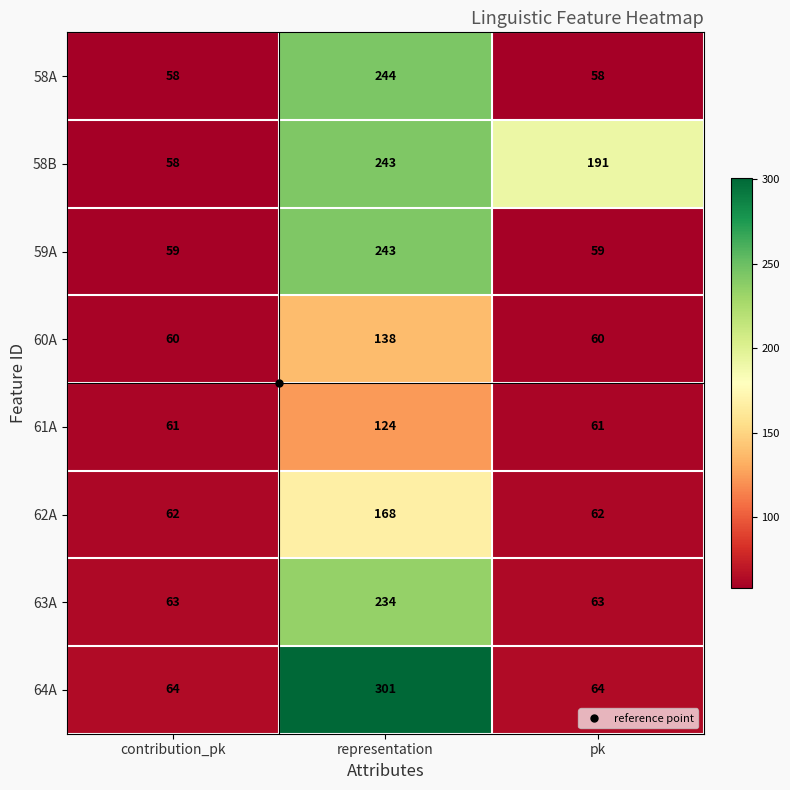

At pk, list the series in order from smallest to largest.

58A, 59A, 60A, 61A, 62A, 63A, 64A, 58B